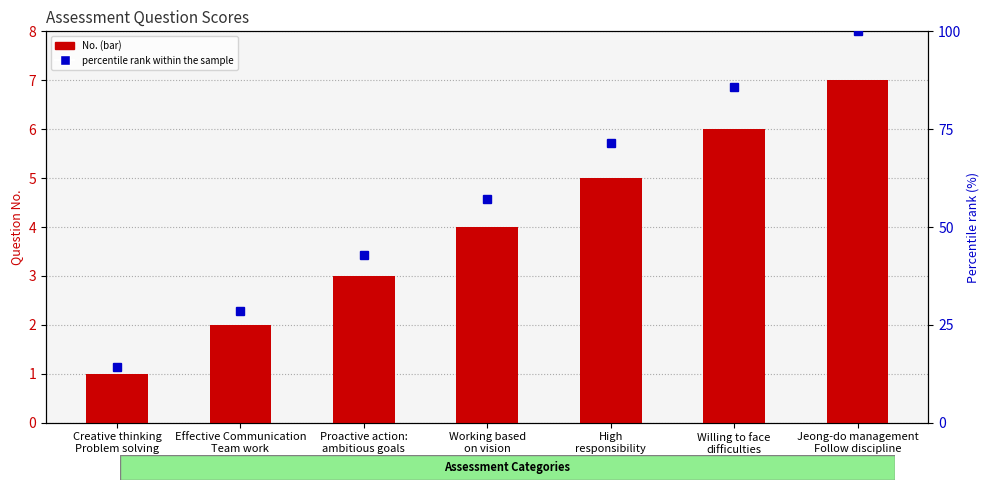

What is the difference between the maximum and minimum values in the No. series?

6.0